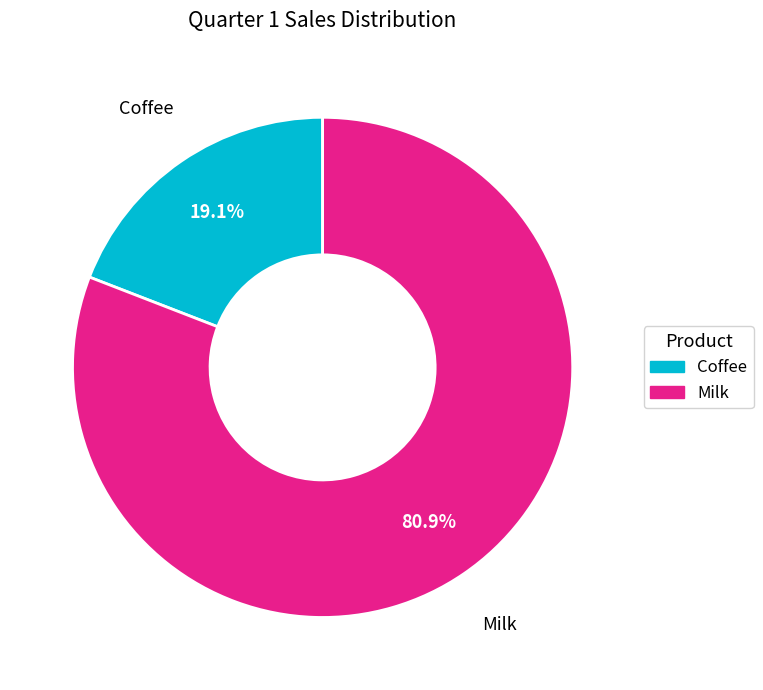

Is it true that Milk is 67% of the pie?

False